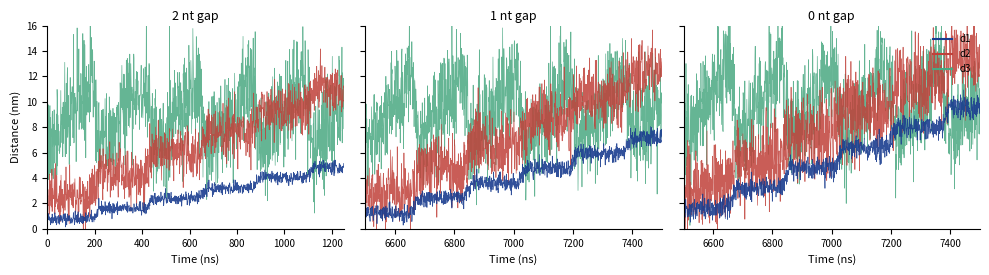

What is the sum of all d2 values?

310